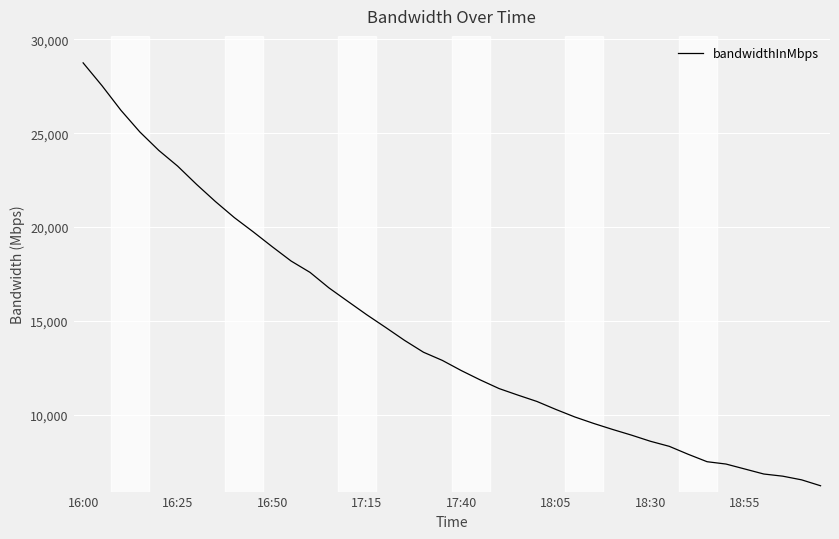

What is the average value?

14369.3